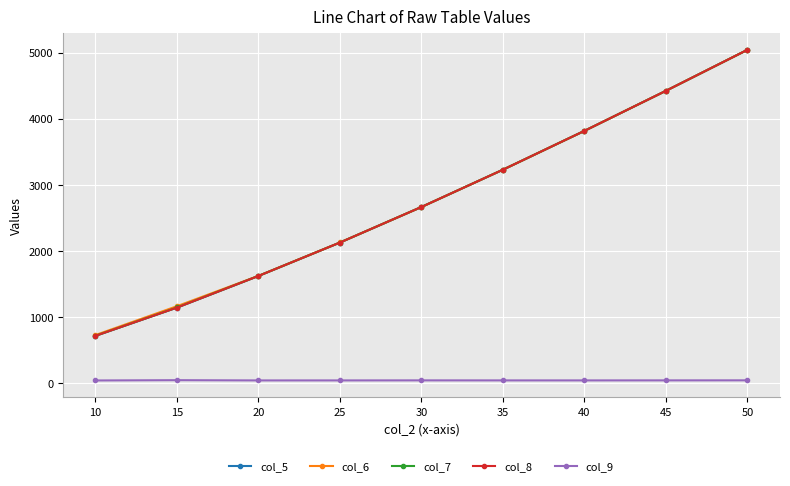

At how many categories does at least one series exceed 685?

9